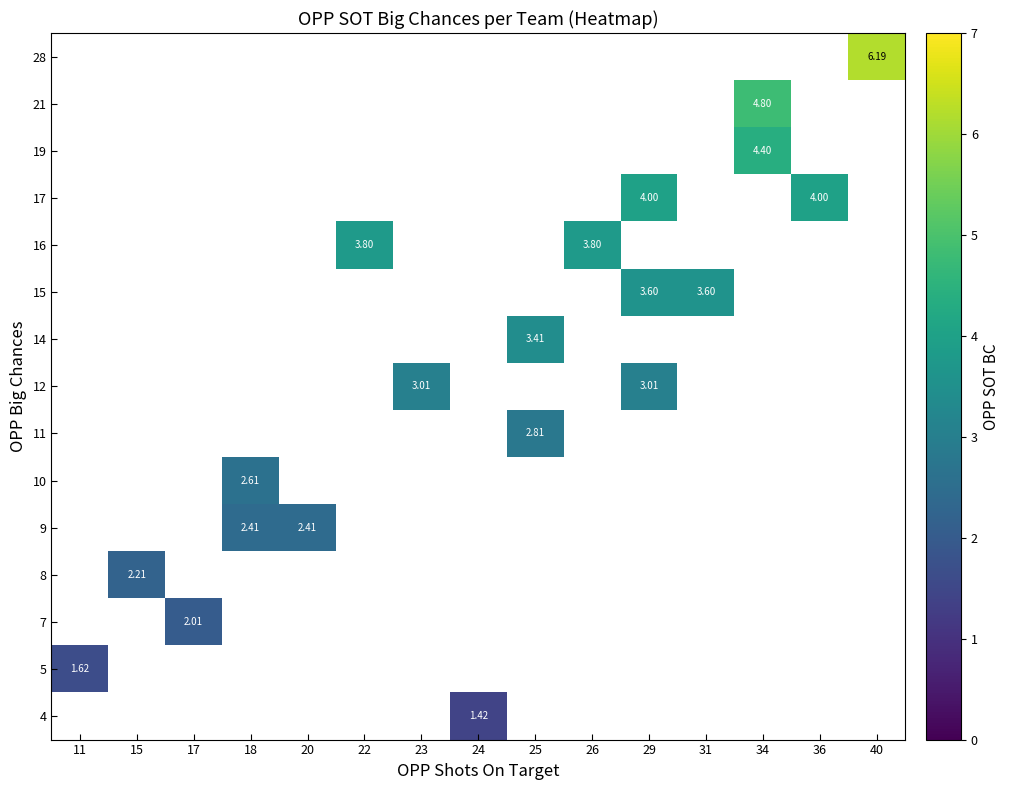

How many categories are shown in the chart?

15